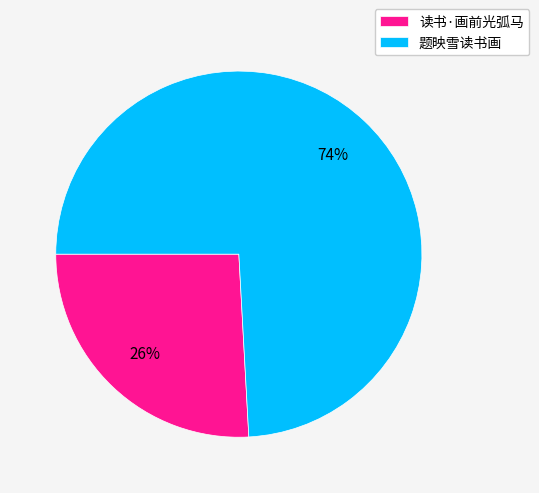

What is the majority slice?

题映雪读书画